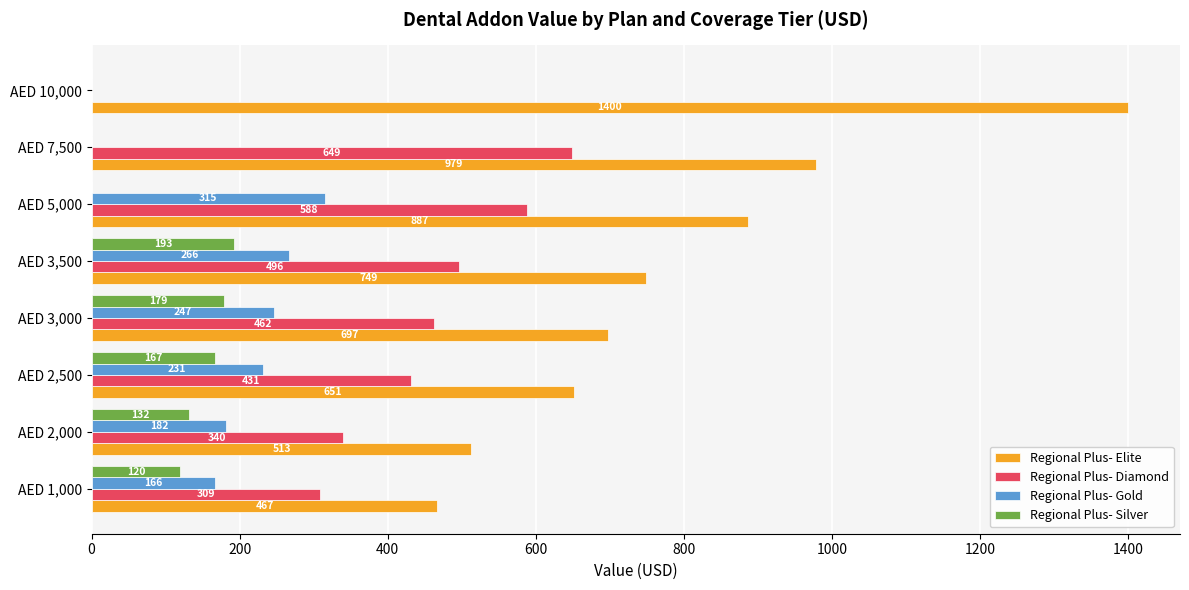

The value of Regional Plus- Gold at AED 2,500 is 231. True or false?

True